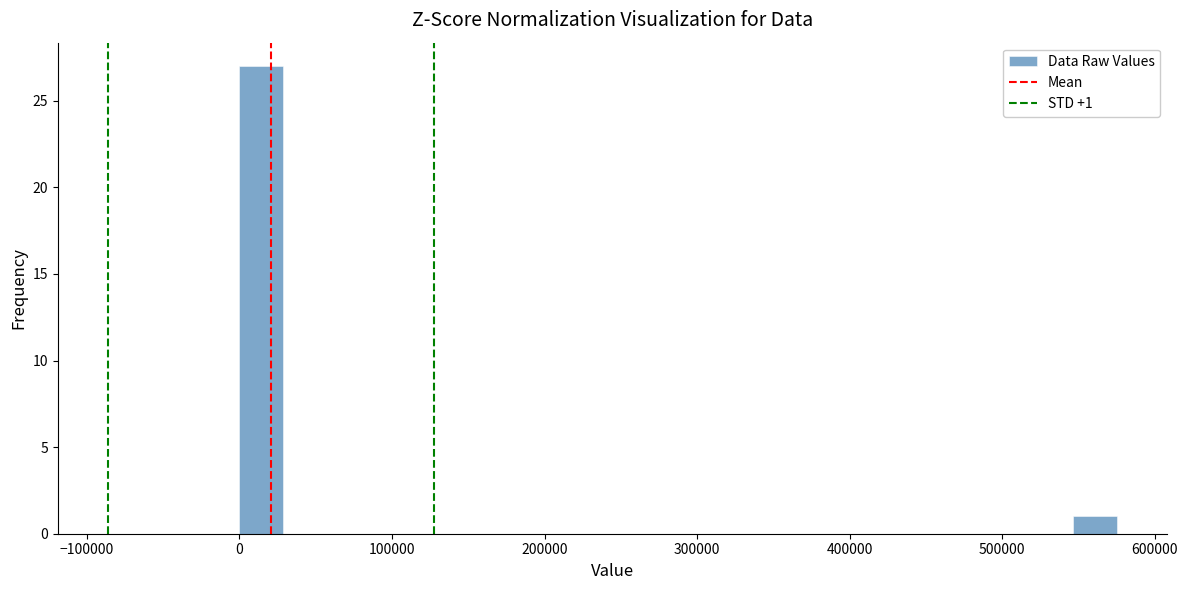

Around what value on the x-axis is the tallest bar? Give the approximate position of its centre, as read against the axis.

10000